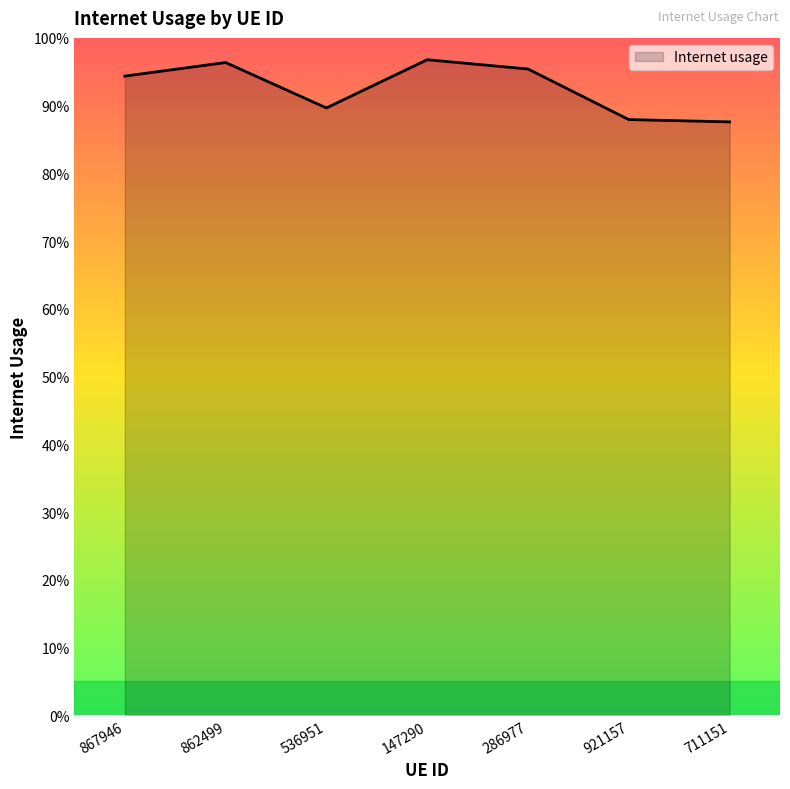

What is the minimum value shown in the chart?

0.9